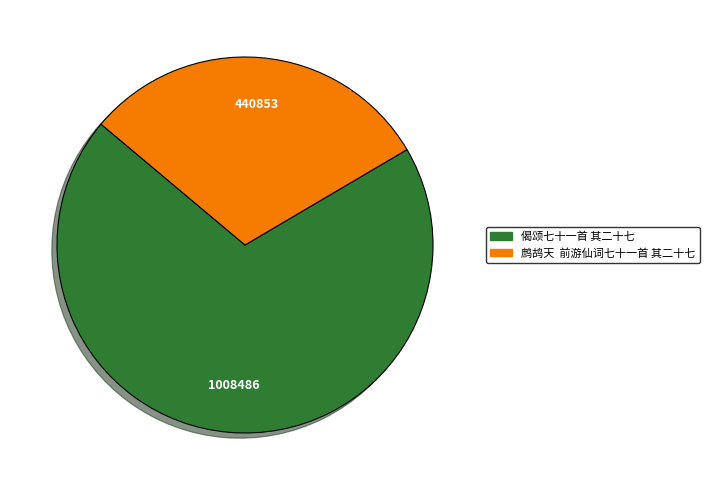

The 偈颂七十一首 其二十七 slice represents 70% of the pie. True or false?

True